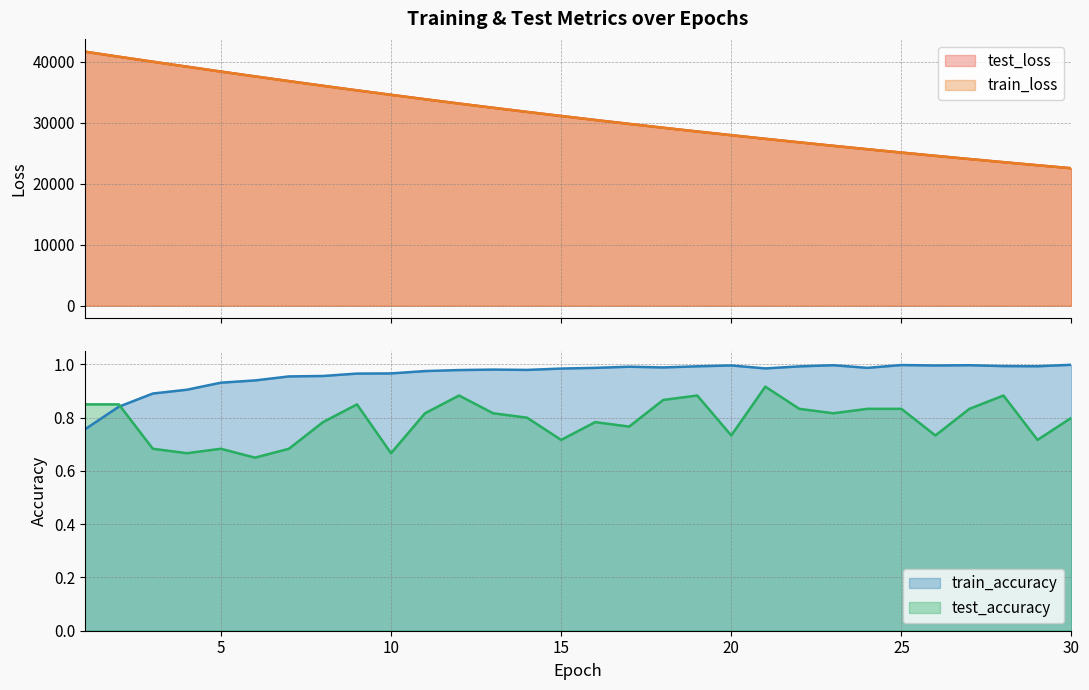

Reading right to left, transcribe all the data shown in this chart.

test_loss: 22528.1	23024.1	23524.4	24040.1	24567.7	25100.7	25648.3	26206.3	26774.3	27352.6	27950.2	28550.1	29166.8	29798.9	30438.3	31094.0	31758.7	32438.3	33129.4	33838.1	34562.5	35290.0	36040.6	36808.8	37583.2	38372.5	39177.7	39985.9	40797.5	41630.4
train_loss: 22524.0	23018.1	23522.2	24036.6	24561.6	25097.2	25643.9	26201.4	26770.4	27350.9	27942.9	28547.0	29163.2	29791.7	30432.8	31086.5	31753.4	32433.2	33126.4	33833.1	34553.3	35287.0	36035.0	36796.5	37572.3	38361.6	39163.7	39977.8	40802.6	41639.2
train_accuracy: 1.0	1.0	1.0	1.0	1.0	1.0	1.0	1.0	1.0	1.0	1.0	1.0	1.0	1.0	1.0	1.0	1.0	1.0	1.0	1.0	1.0	1.0	1.0	1.0	0.9	0.9	0.9	0.9	0.8	0.8
test_accuracy: 0.8	0.7	0.9	0.8	0.7	0.8	0.8	0.8	0.8	0.9	0.7	0.9	0.9	0.8	0.8	0.7	0.8	0.8	0.9	0.8	0.7	0.9	0.8	0.7	0.6	0.7	0.7	0.7	0.9	0.9